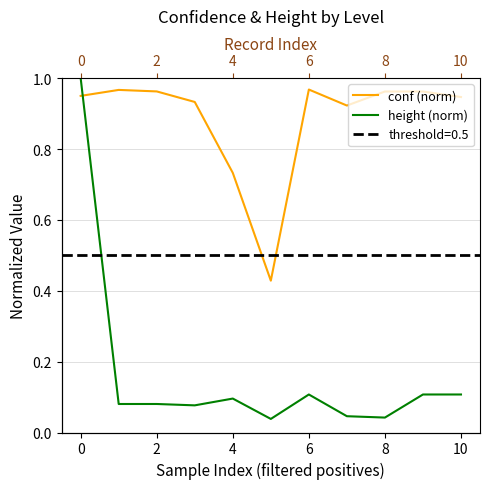

The value of conf (norm) at 9 is 1.7. True or false?

False